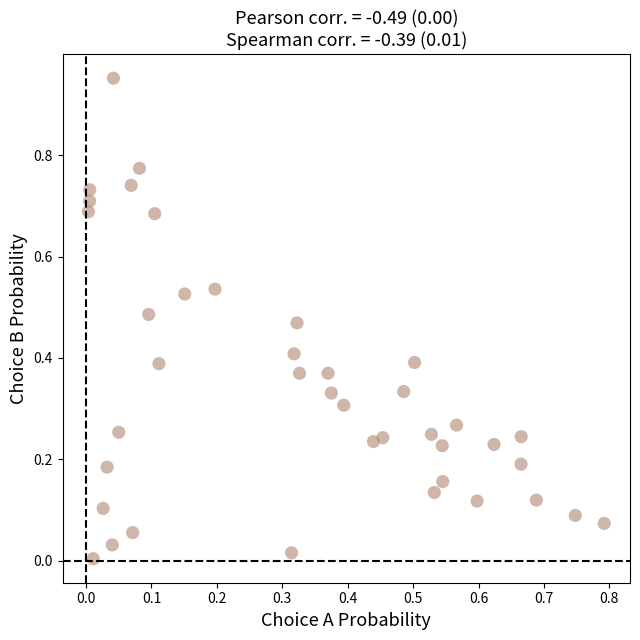

What is the range of Y values (max minus min)?

0.9